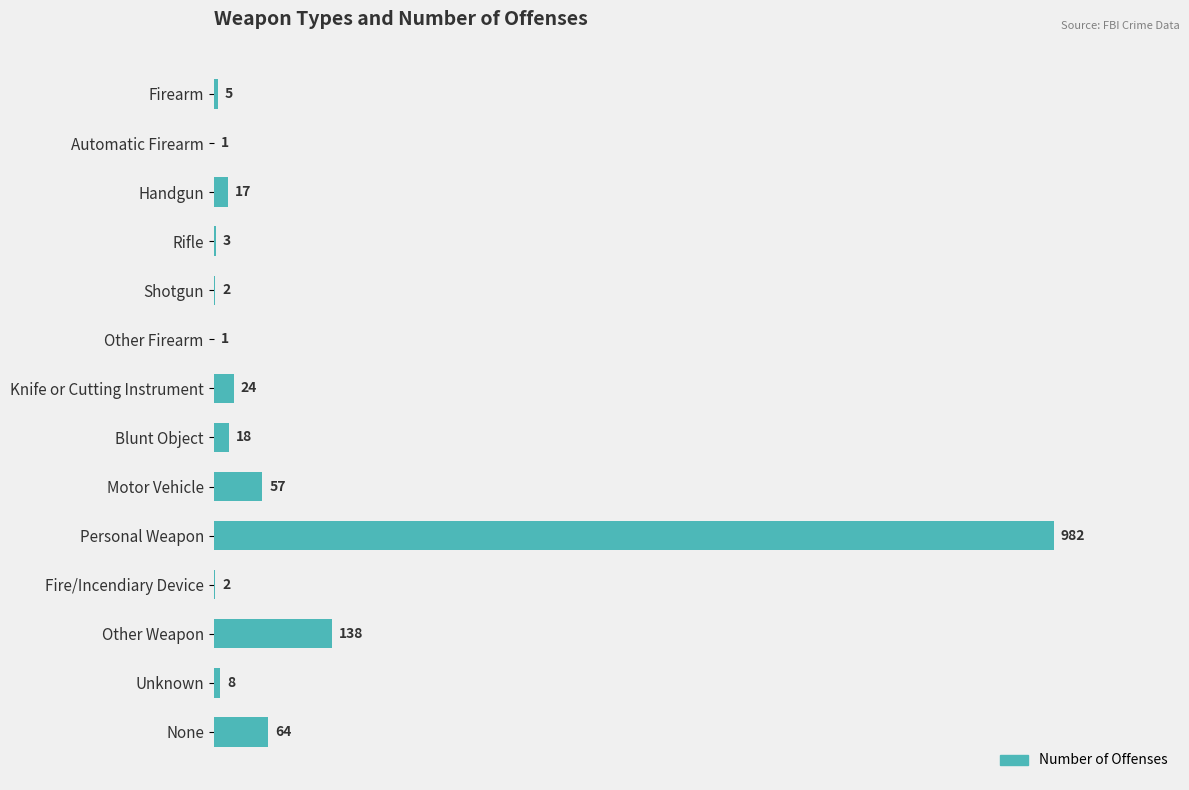

Between Other Firearm and Knife or Cutting Instrument, which is larger?

Knife or Cutting Instrument